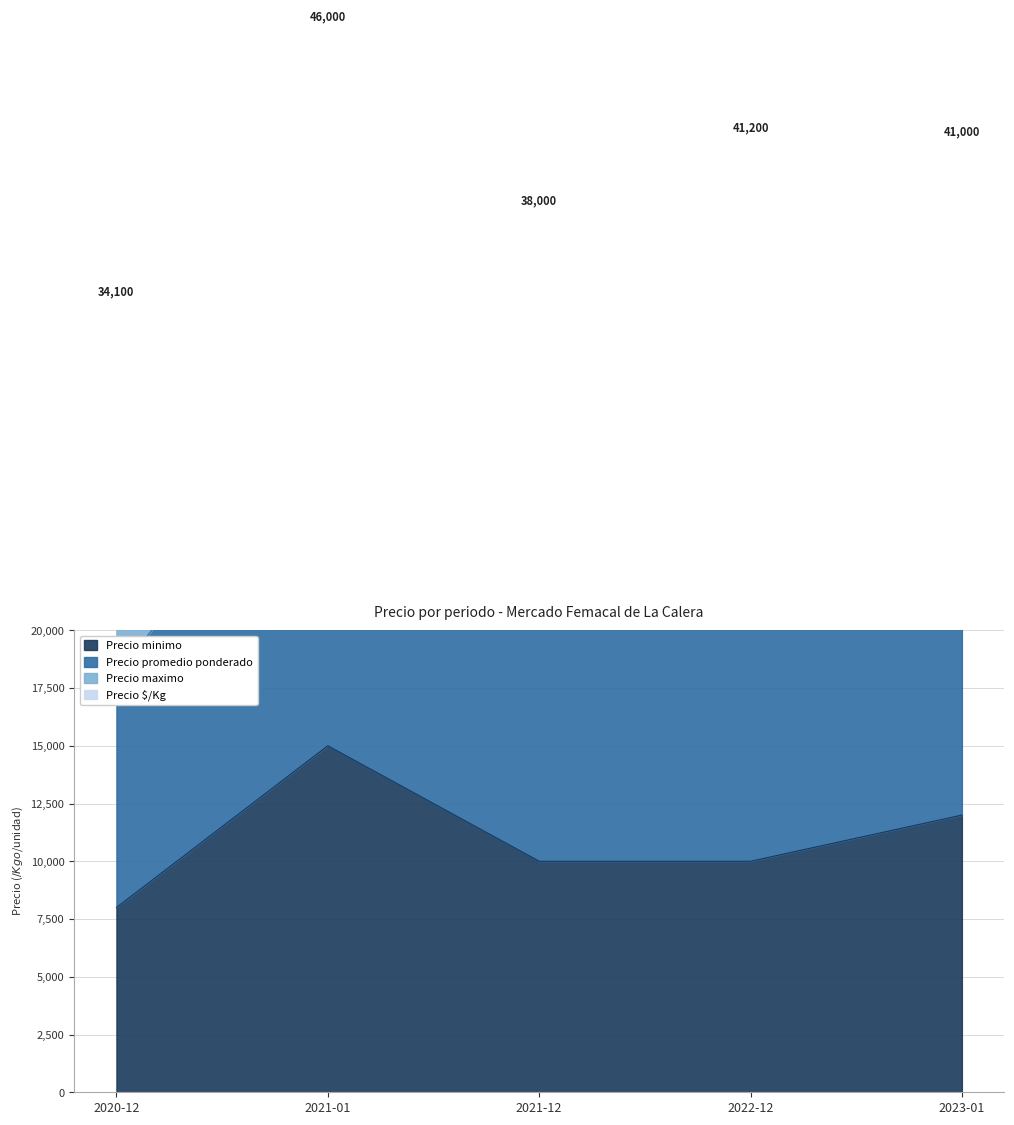

True or false: Precio minimo and Precio promedio ponderado intersect in this chart.

False